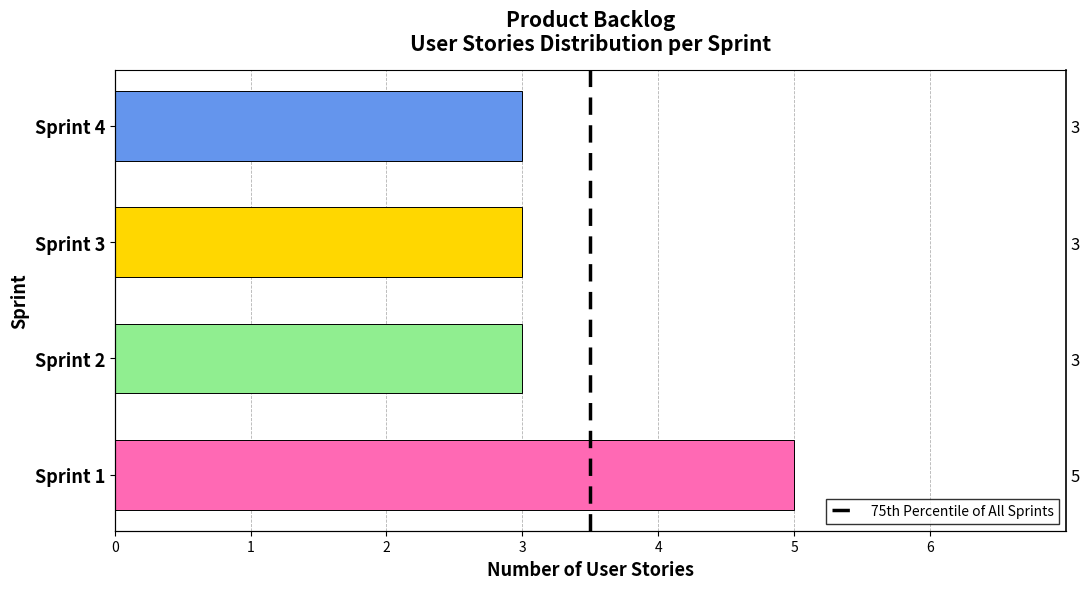

Does the chart contain any negative values?

No